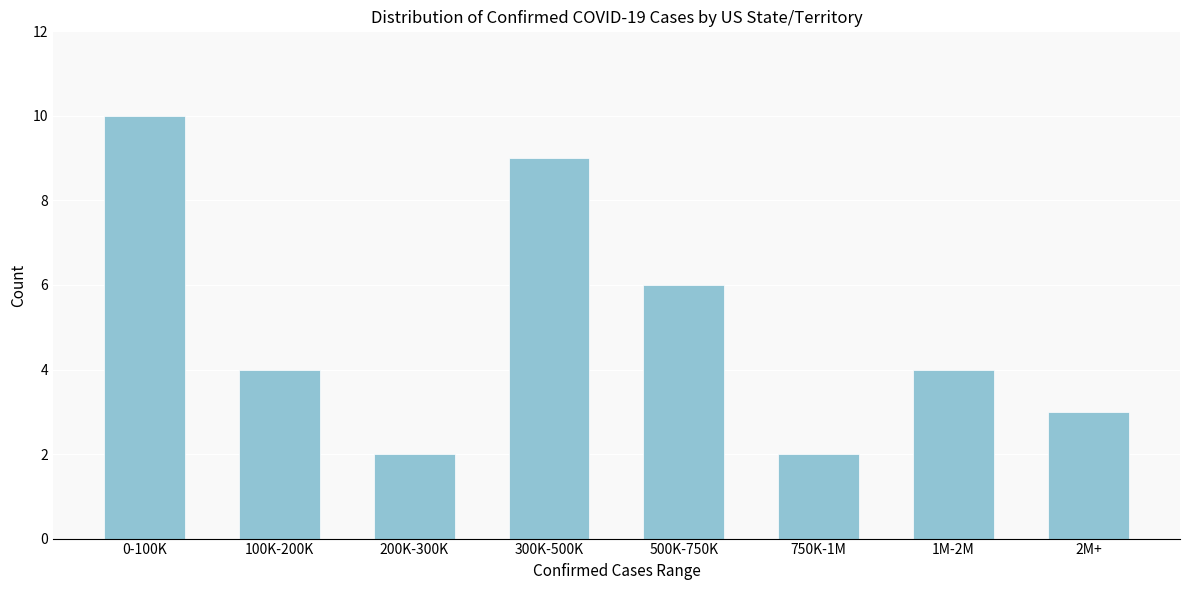

Reading left to right, list all the values displayed in this chart.

0-100K=10	100K-200K=4	200K-300K=2	300K-500K=9	500K-750K=6	750K-1M=2	1M-2M=4	2M+=3